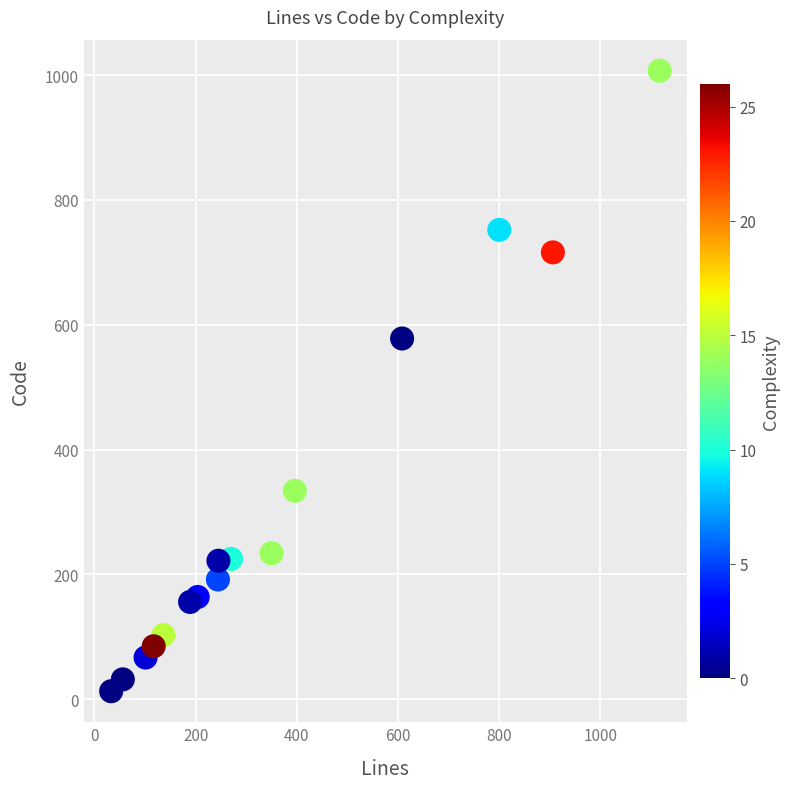

What is the range of X values (max minus min)?

1084